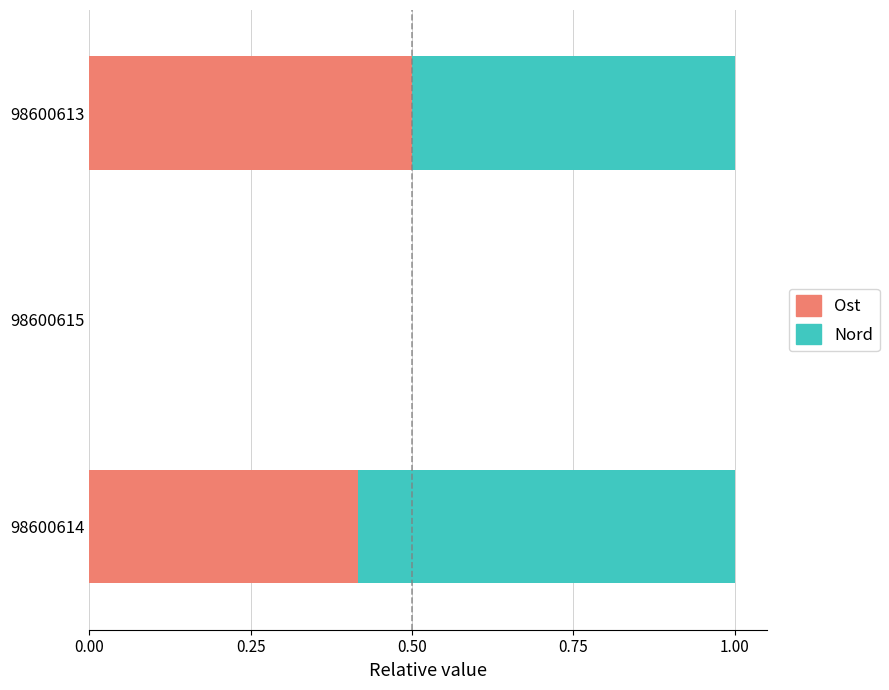

Count the Ost values in the range 0 to 1.

2